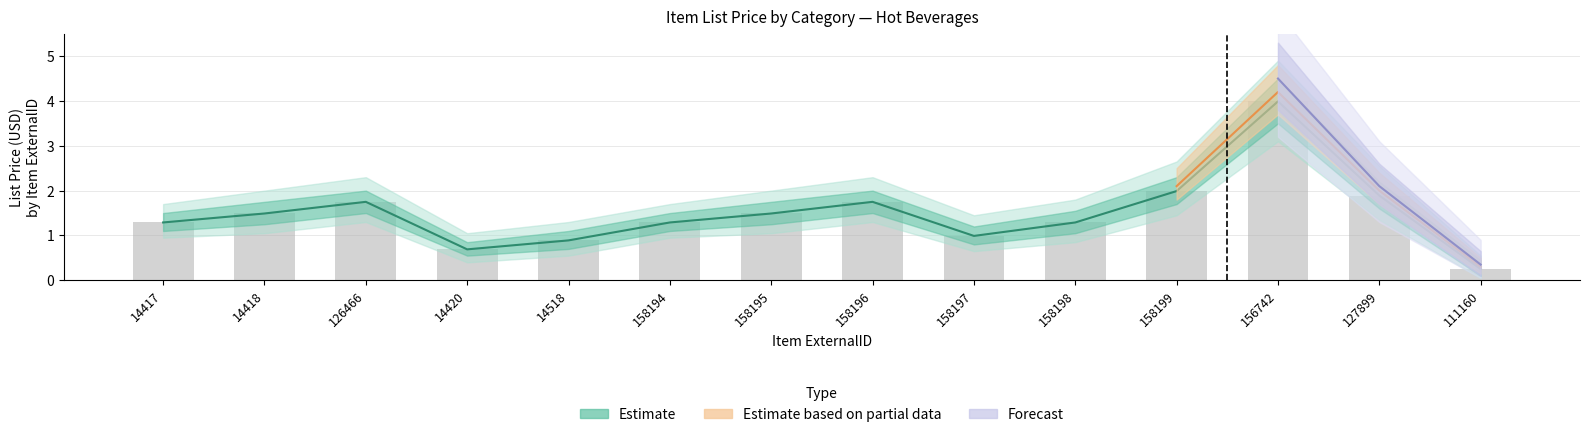

What is the difference between the values at 158198 and 158199?

0.7